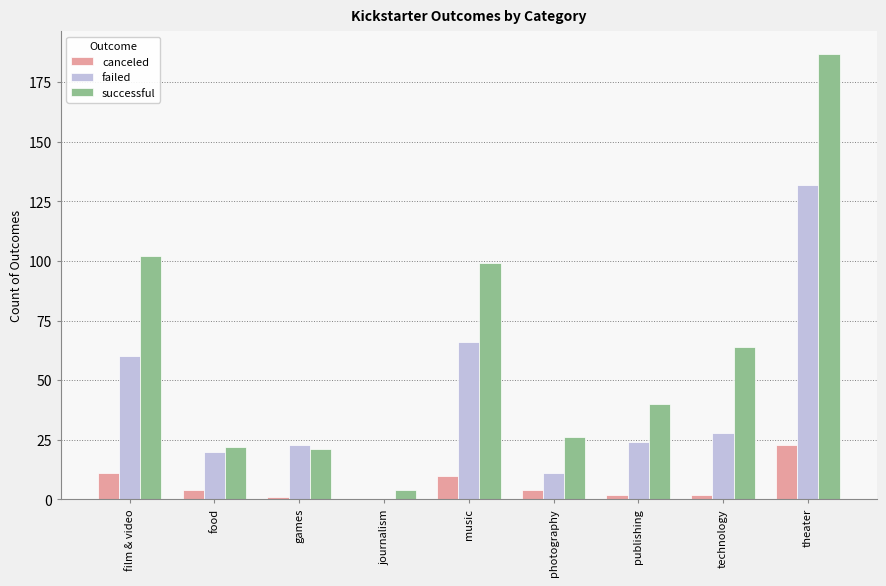

Reading left to right, extract all data points from this chart.

canceled: 11	4	1	0	10	4	2	2	23
failed: 60	20	23	0	66	11	24	28	132
successful: 102	22	21	4	99	26	40	64	187